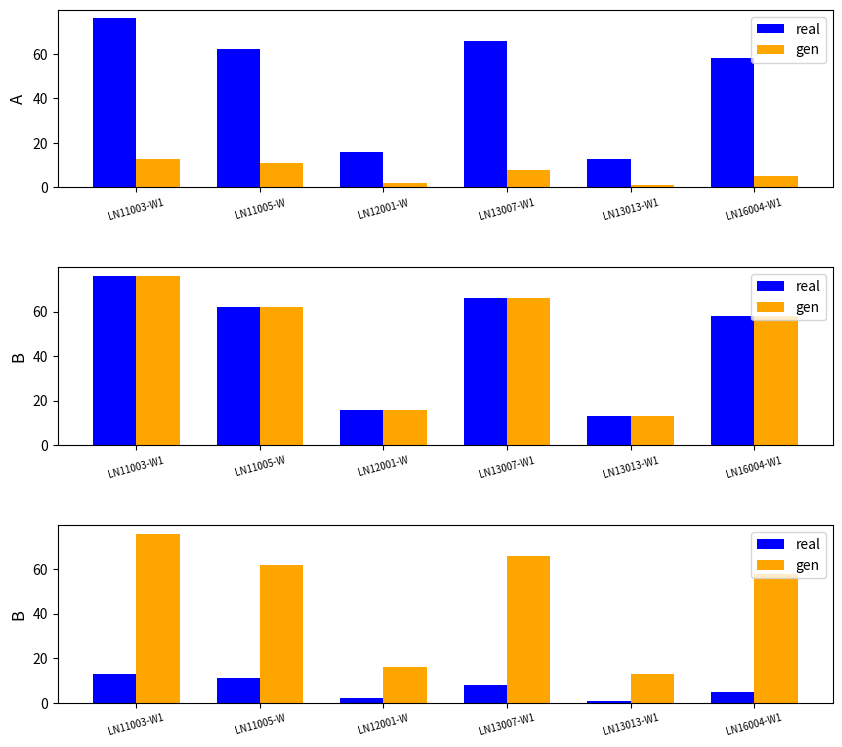

How many bars are there in each group?

2